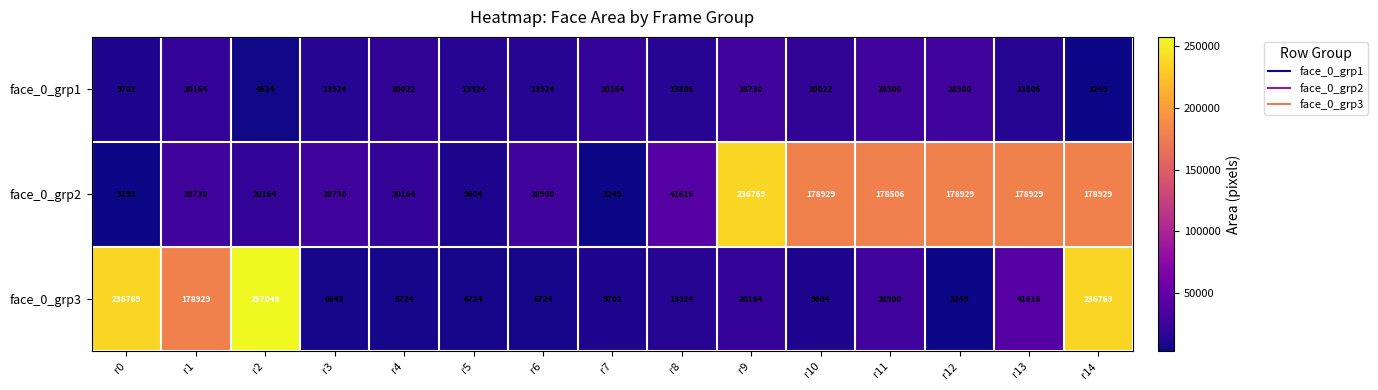

How many series are shown in this chart?

3